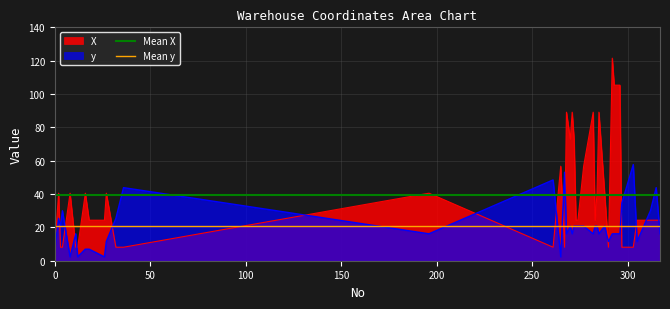

The value of Mean y at 50 is 14.2. True or false?

False